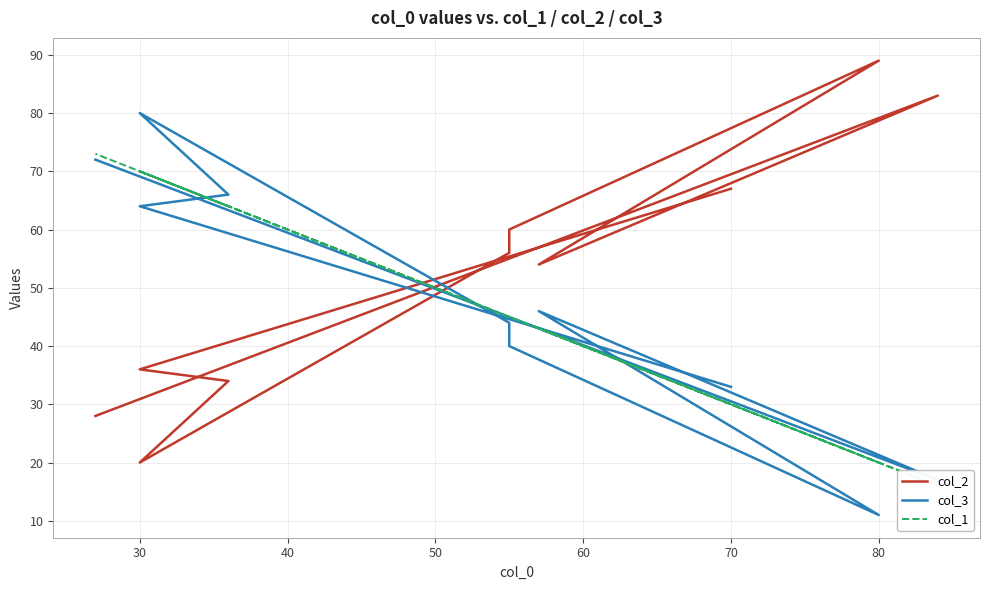

Which series has the largest total across all categories?

col_2